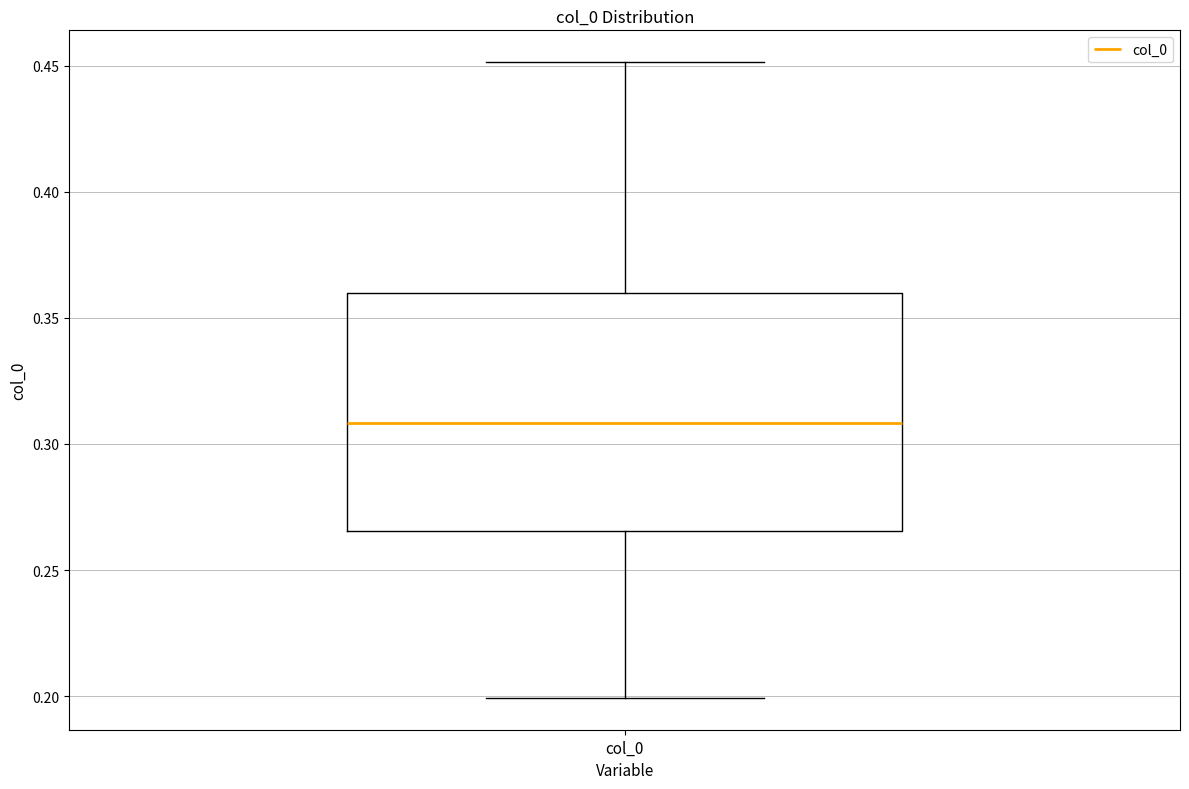

Read this box plot against the y-axis: the position of the median line, the range covered by the box, and the ends of both whiskers. The values are not printed on the chart, so give them approximately, as read against the axis.

median 0.310, box 0.265 to 0.360, whiskers 0.200 to 0.450